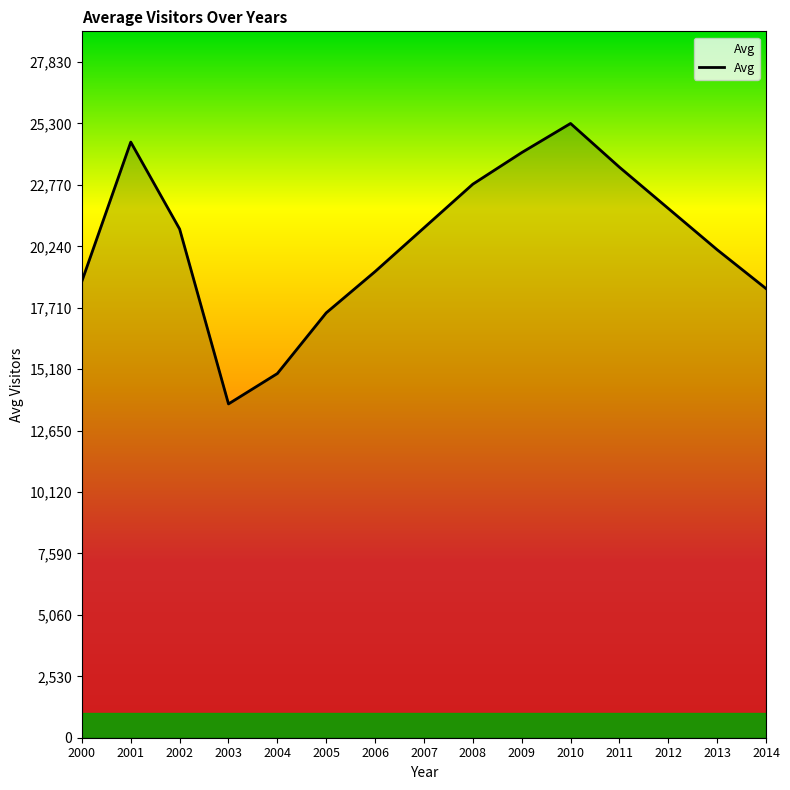

What is the minimum value shown in the chart?

13748.6